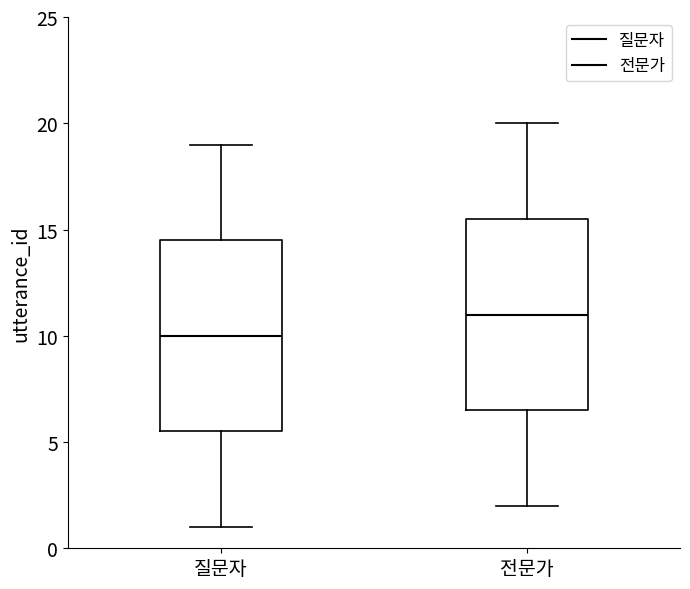

Reading left to right, transcribe this box plot: for each box, give where its median line is, the range the box spans, and where its two whiskers end, as read against the y-axis. The values are not printed on the chart, so give them approximately, as read against the axis.

질문자: median 10.0, box 5.5 to 14.5, whiskers 1.0 to 19.0
전문가: median 11.0, box 6.5 to 15.5, whiskers 2.0 to 20.0